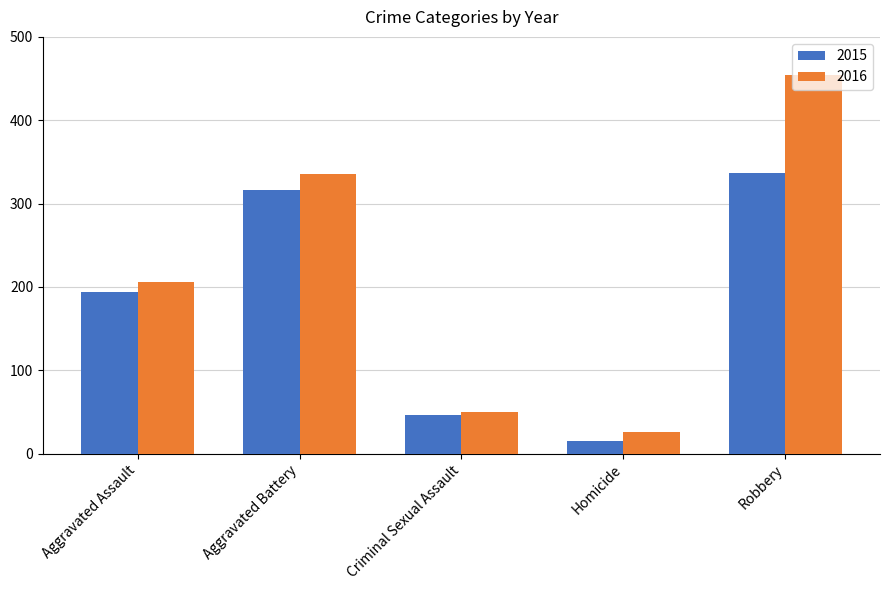

Which series has the widest spread of values?

2016